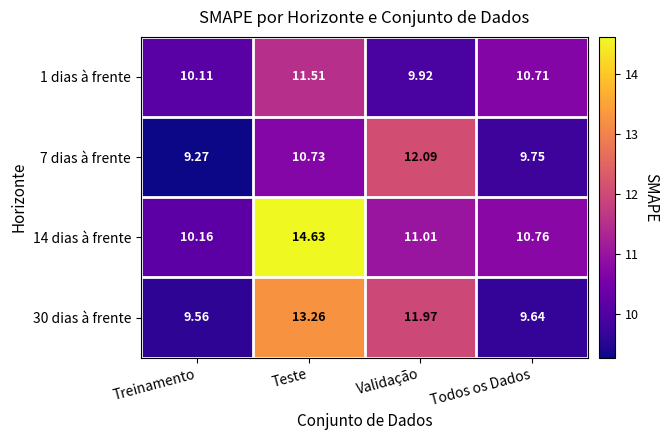

Which series has the largest total across all categories?

14 dias à frente